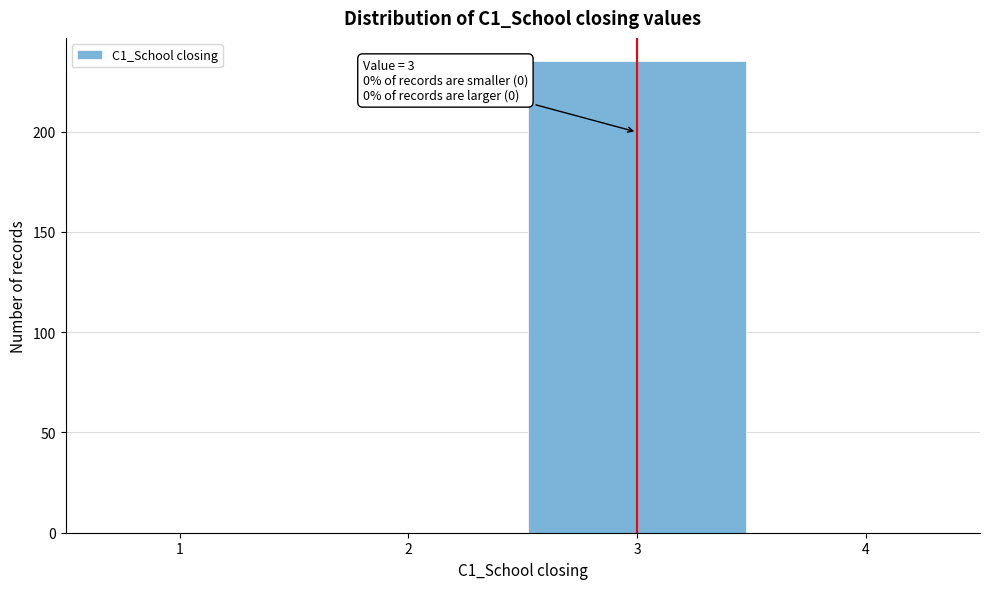

Over which range of the x-axis is the bar tallest?

2.5 to 3.5